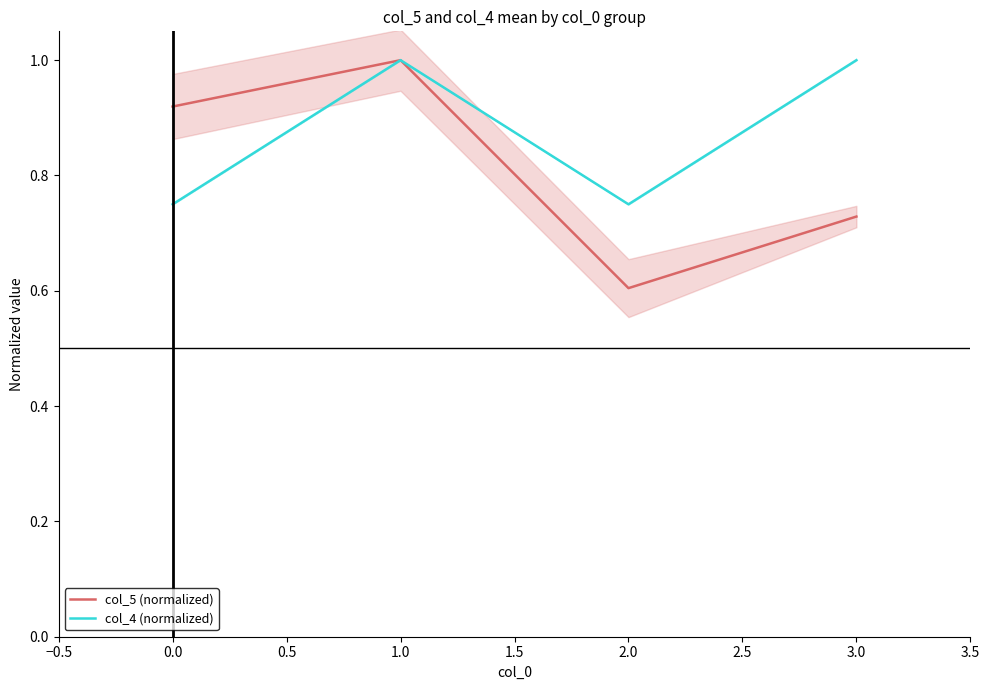

Is it true that col_4 (normalized) equals 1.0 at 3.0?

True